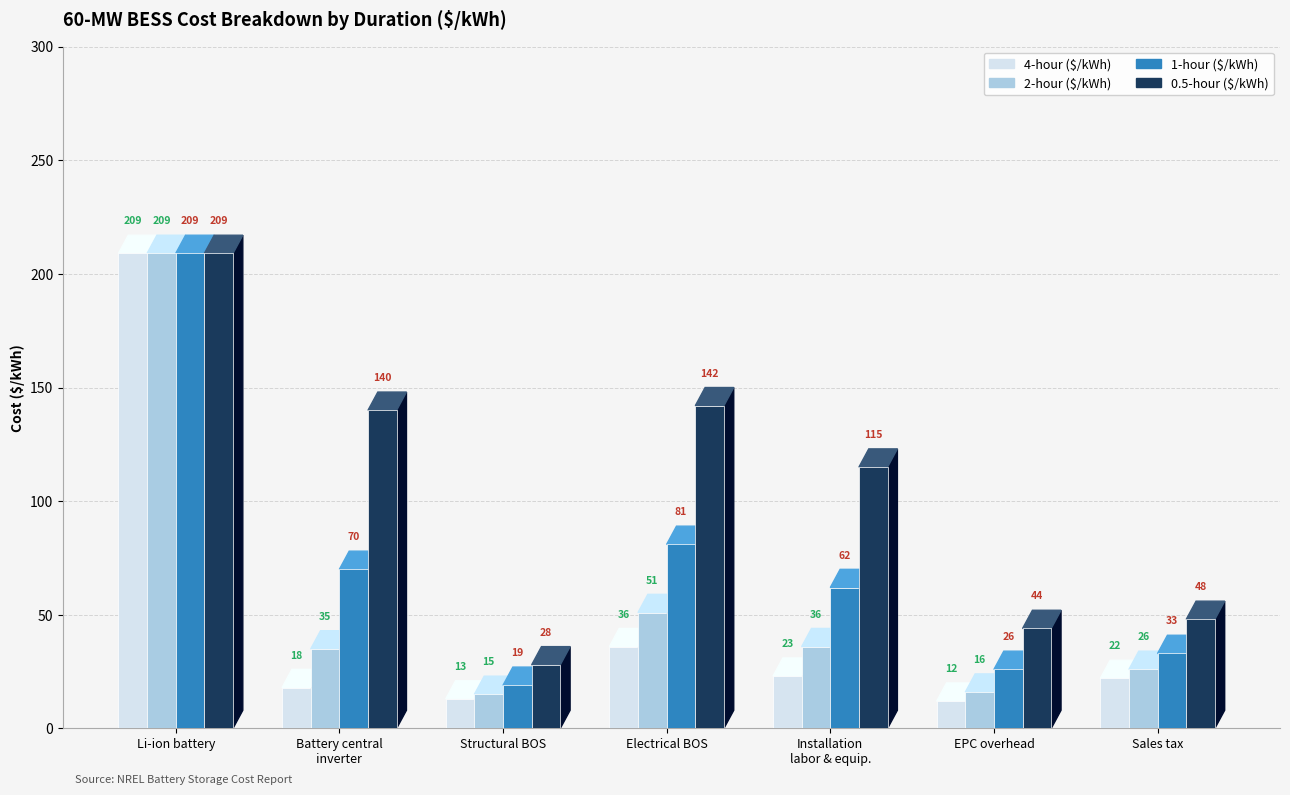

At which label does 4-hour ($/kWh) reach its peak?

Li-ion battery